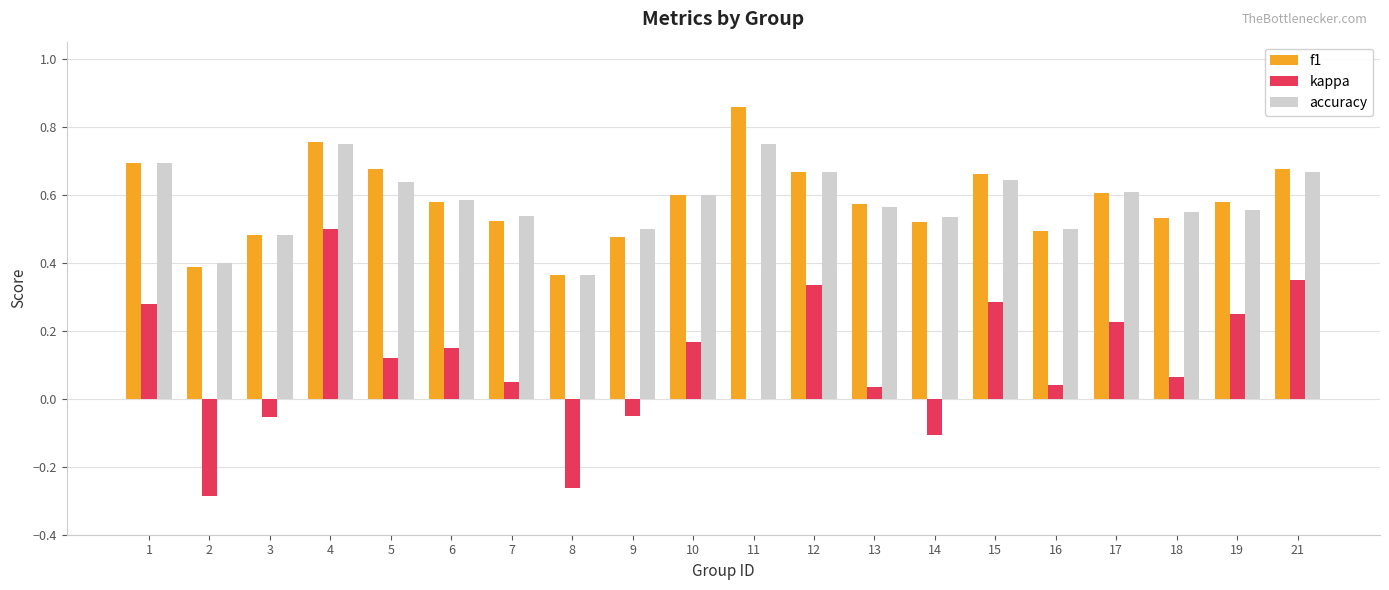

Which series changed the most between 2 and 21?

kappa